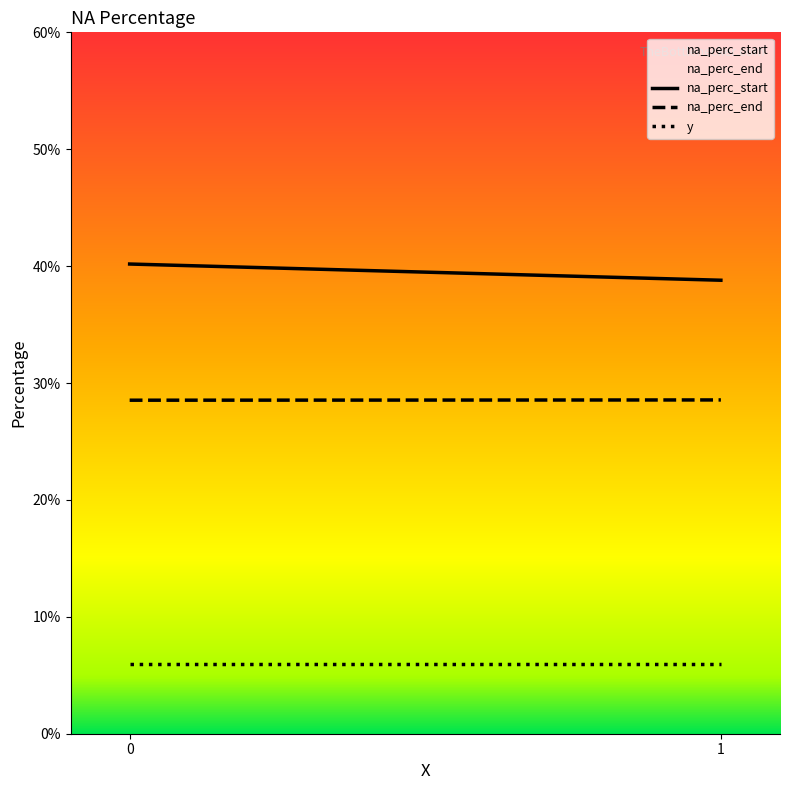

What is the sum of all na_perc_end values?

57.1